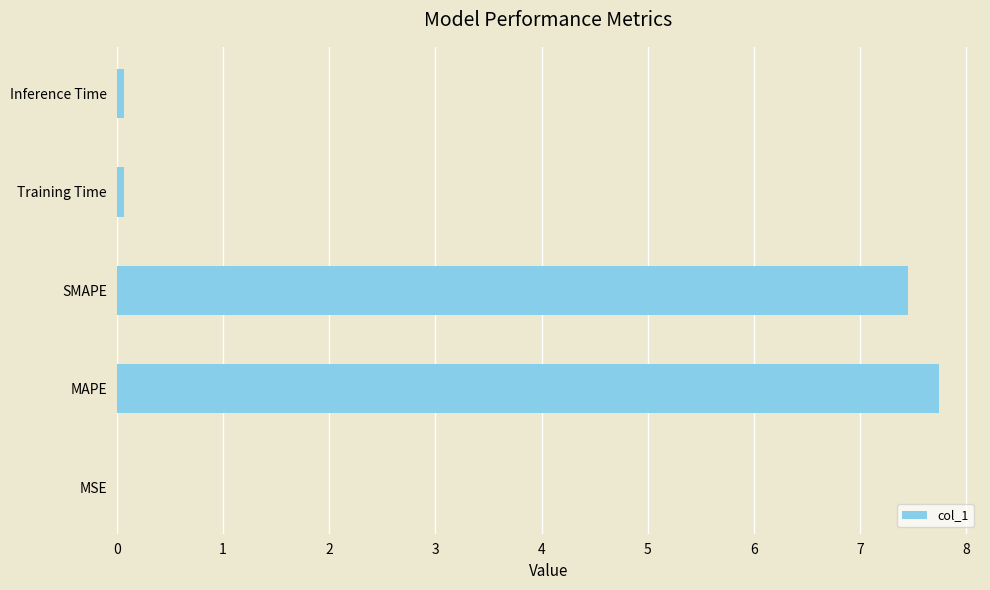

Read the value at SMAPE.

7.5